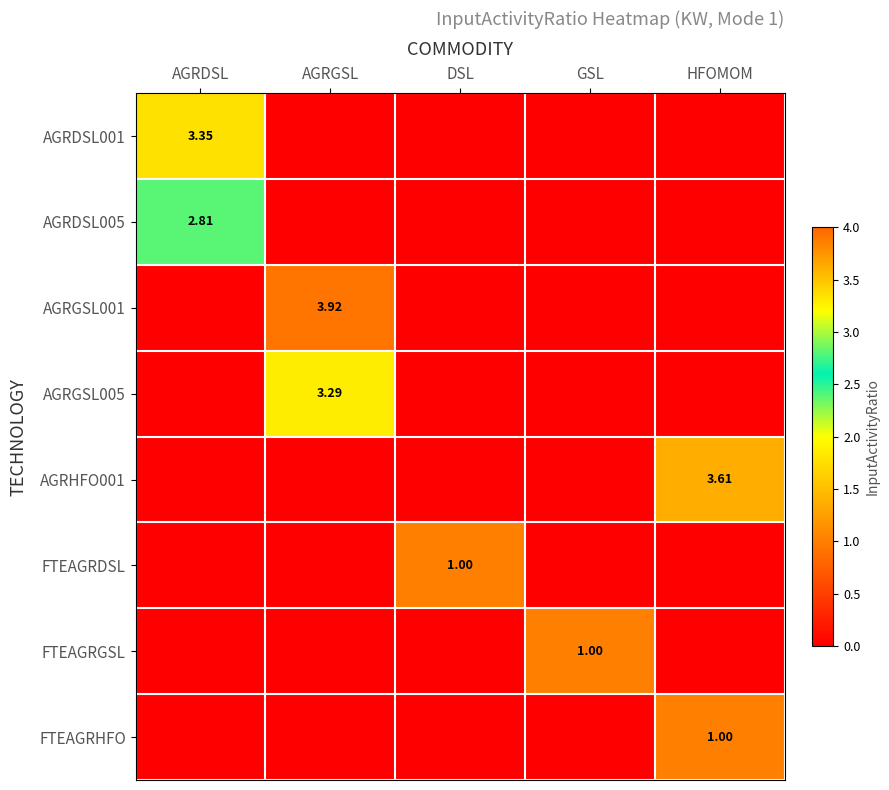

Which has a higher value, HFOMOM or GSL?

HFOMOM